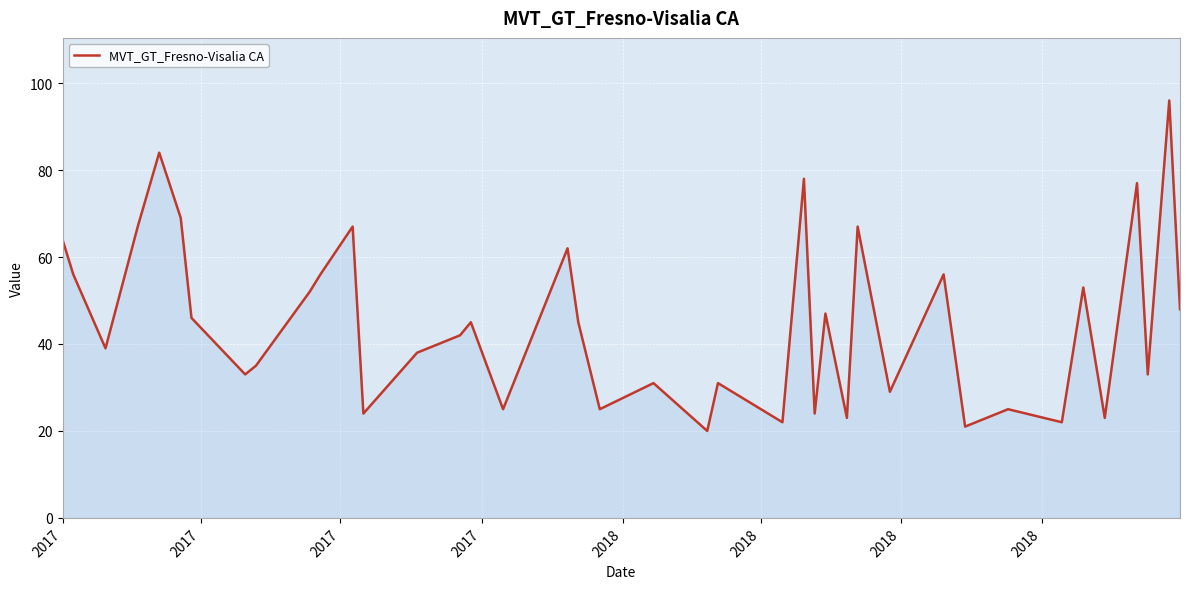

What is the greatest value displayed?

96